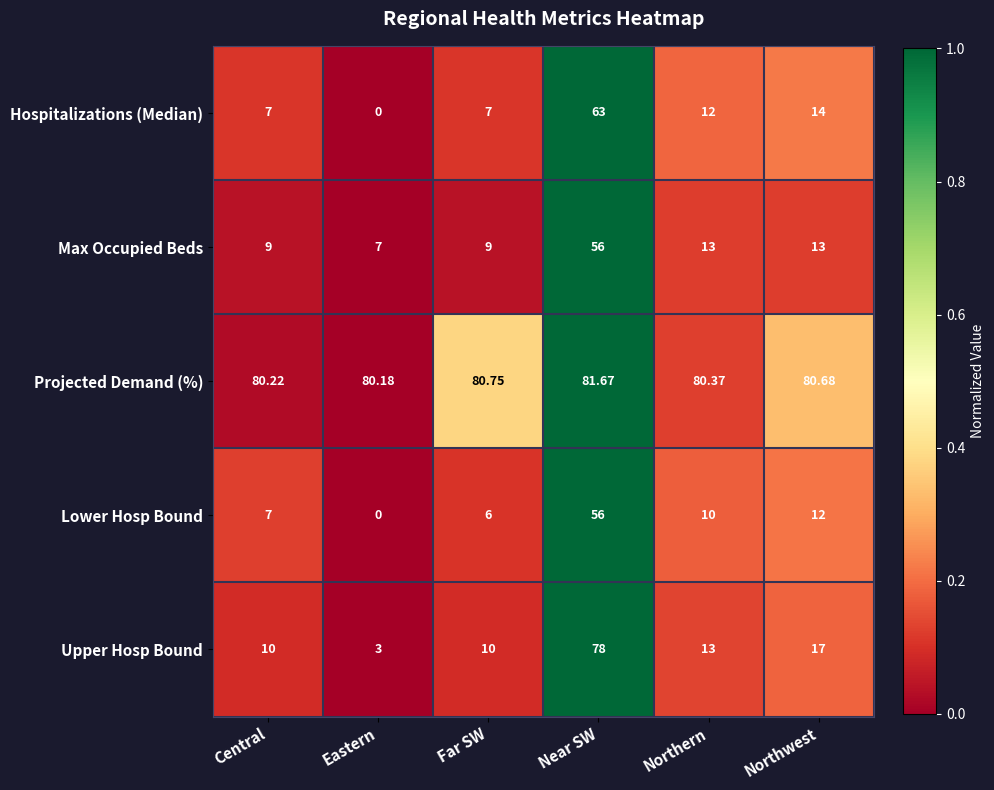

Which series changed the most between Far SW and Northern?

Hospitalizations (Median)